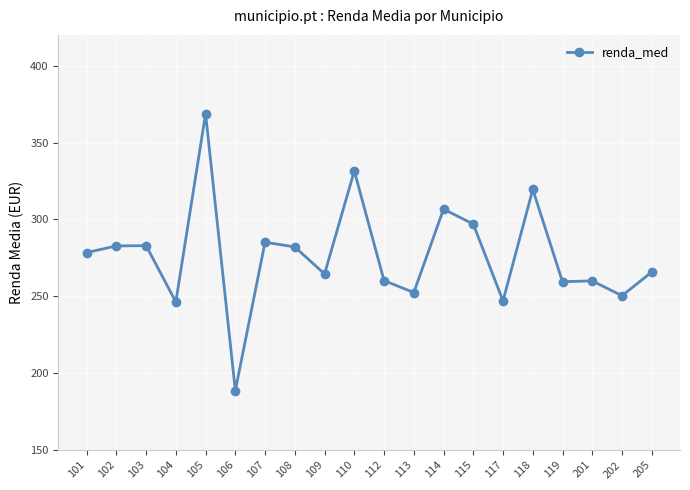

What is the difference between the values at 106 and 114?

118.0